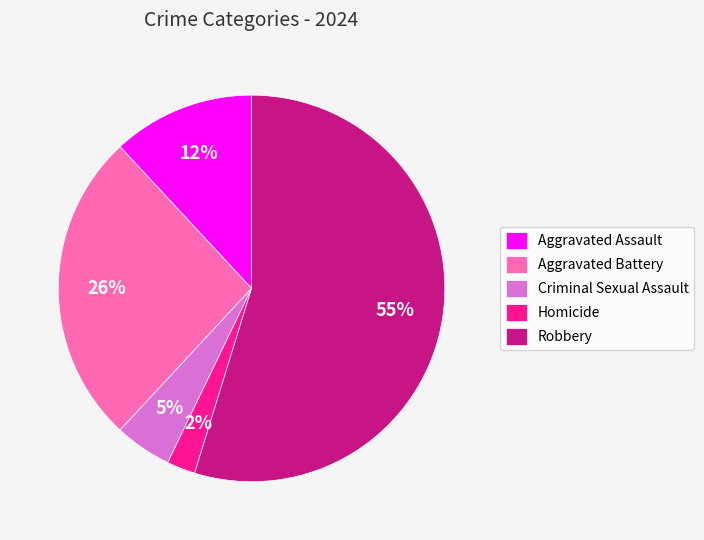

Count the number of slices in the pie.

5